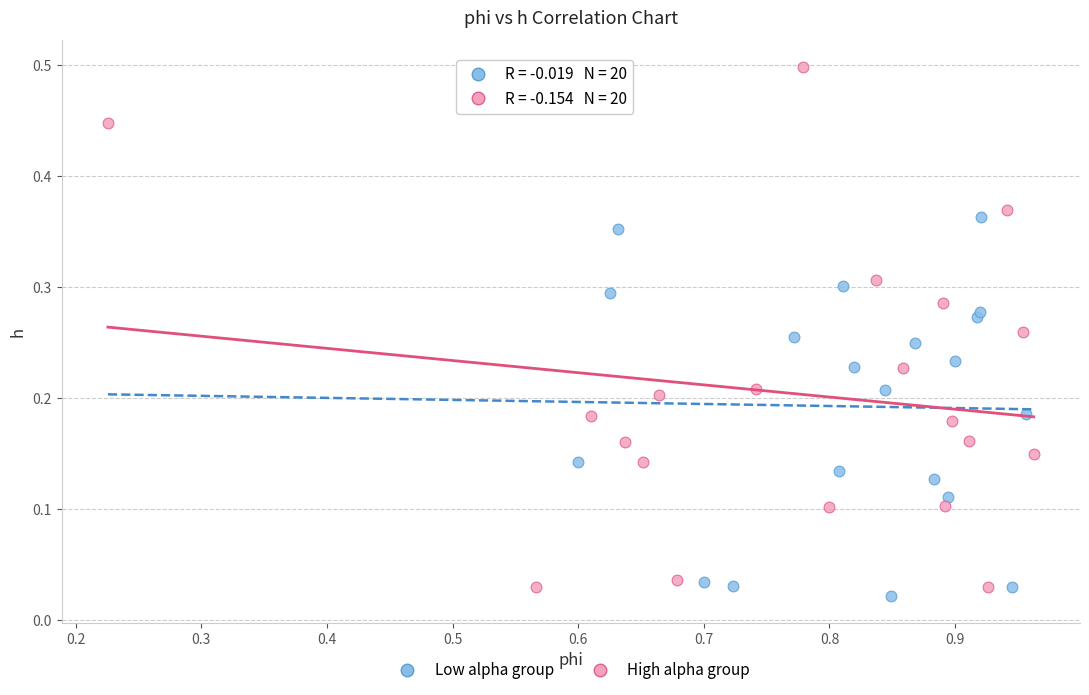

Which series has the widest spread of Y values?

High alpha group